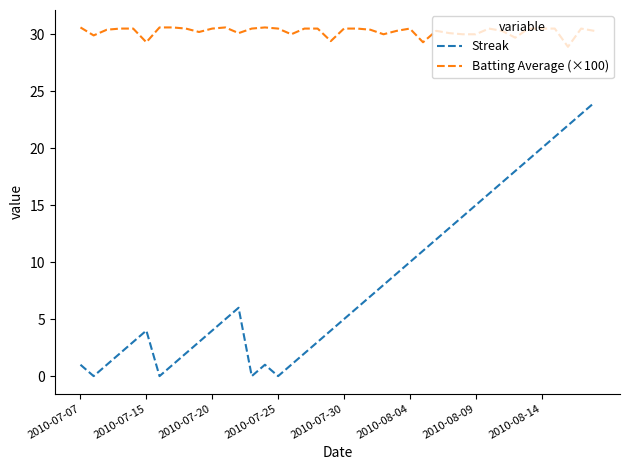

Which series has the largest total across all categories?

Batting Average (×100)